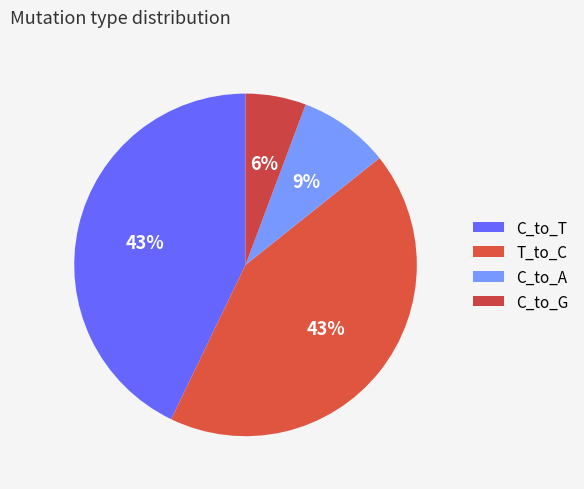

How many segments does this pie chart have?

4